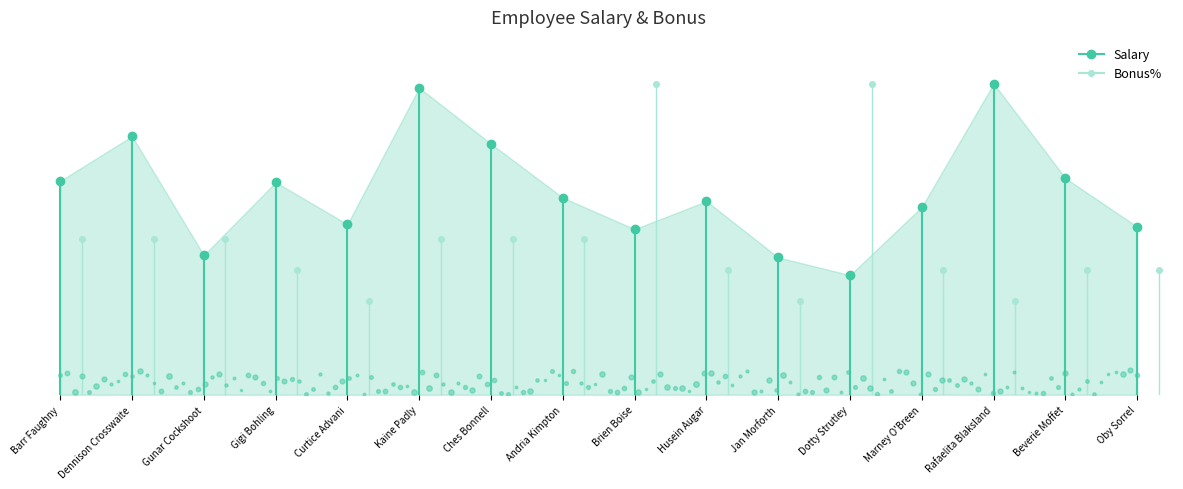

In Salary, how many points are higher than both neighbors (excluding endpoints)?

5